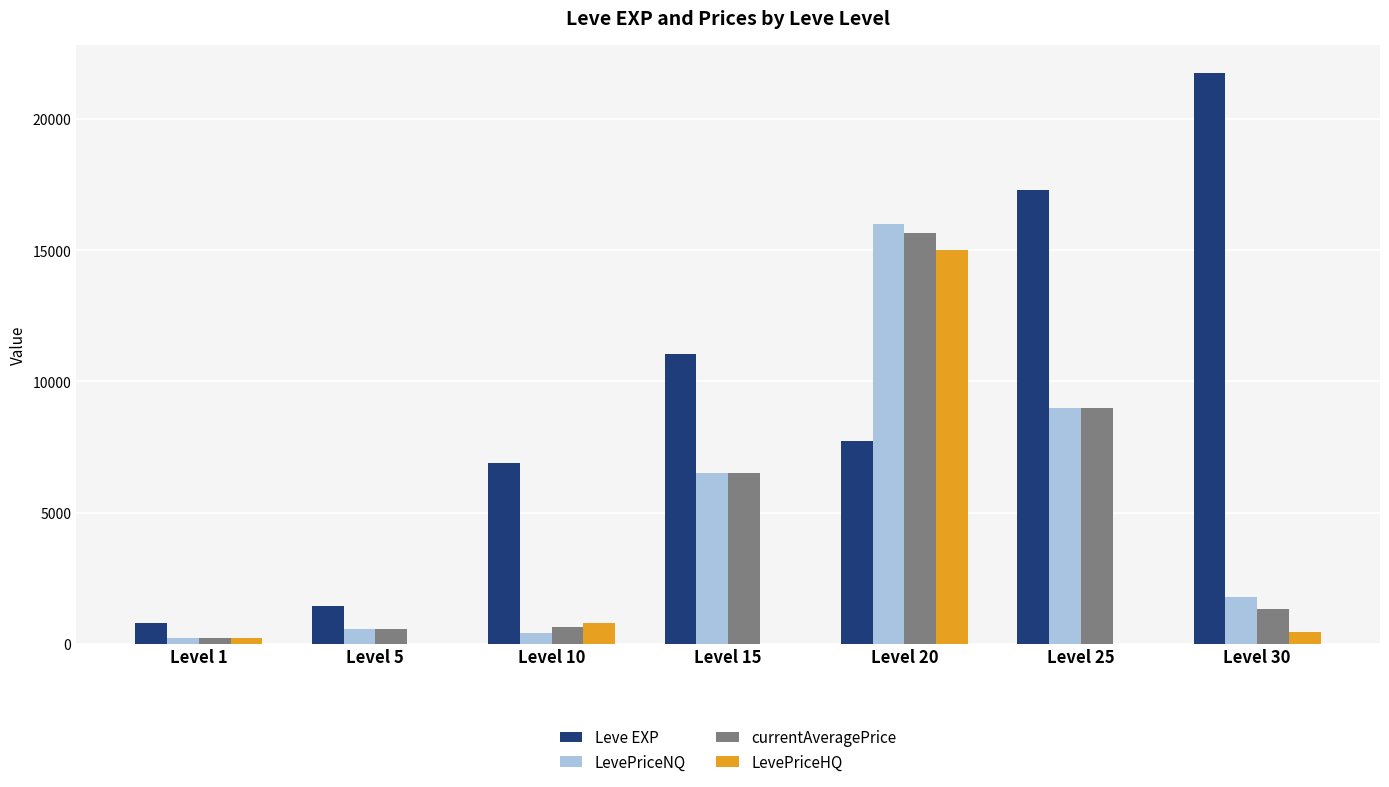

What is the approximate value of LevePriceNQ at Level 5?

542